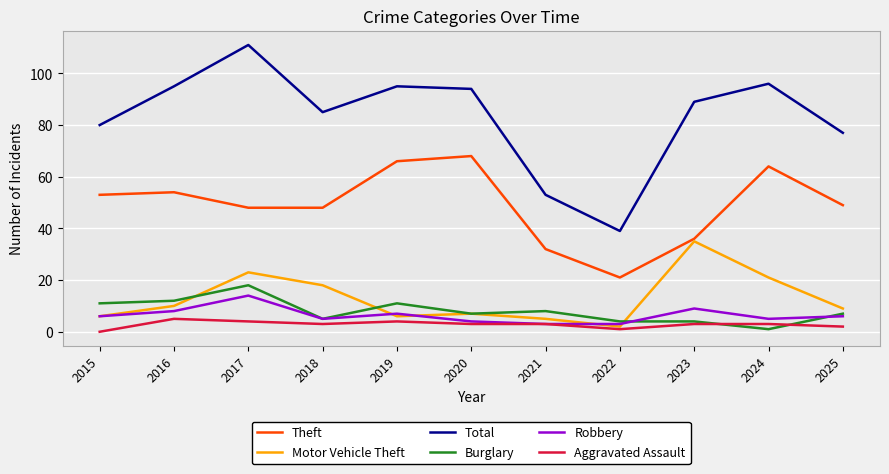

The Robbery series shows 6 at 2025. True or false?

True